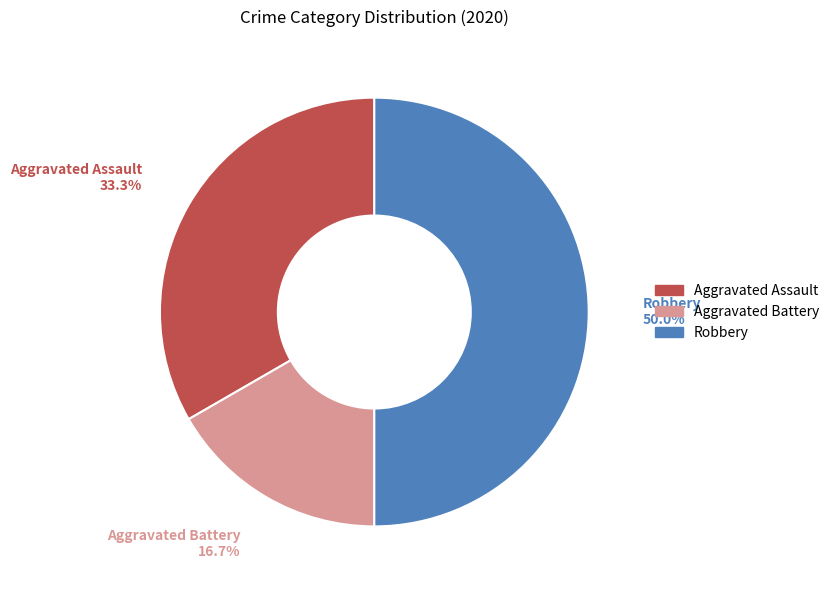

What is the largest slice in the pie chart?

Robbery